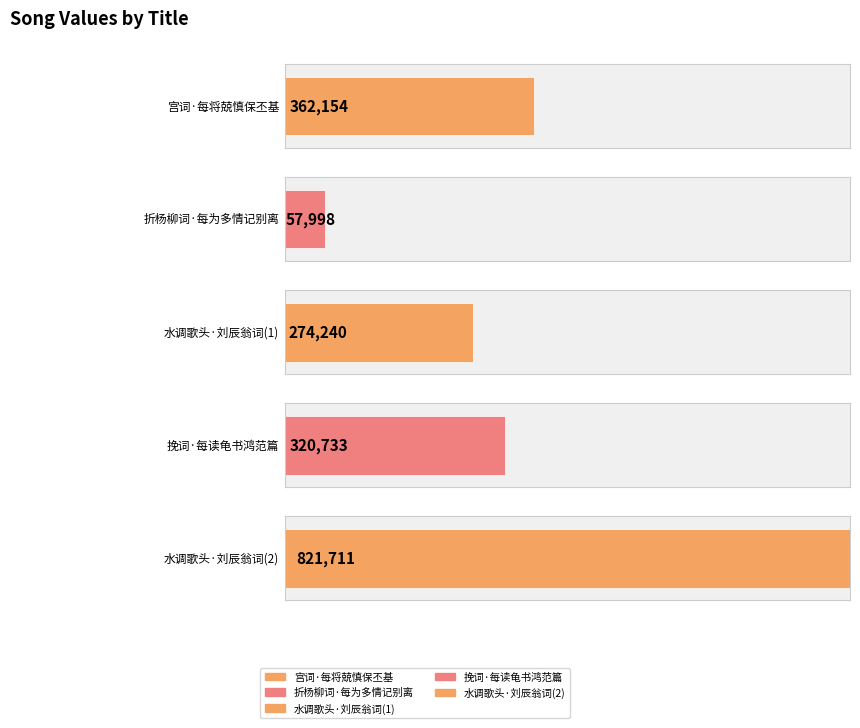

Count the number of values greater than 320733.

2